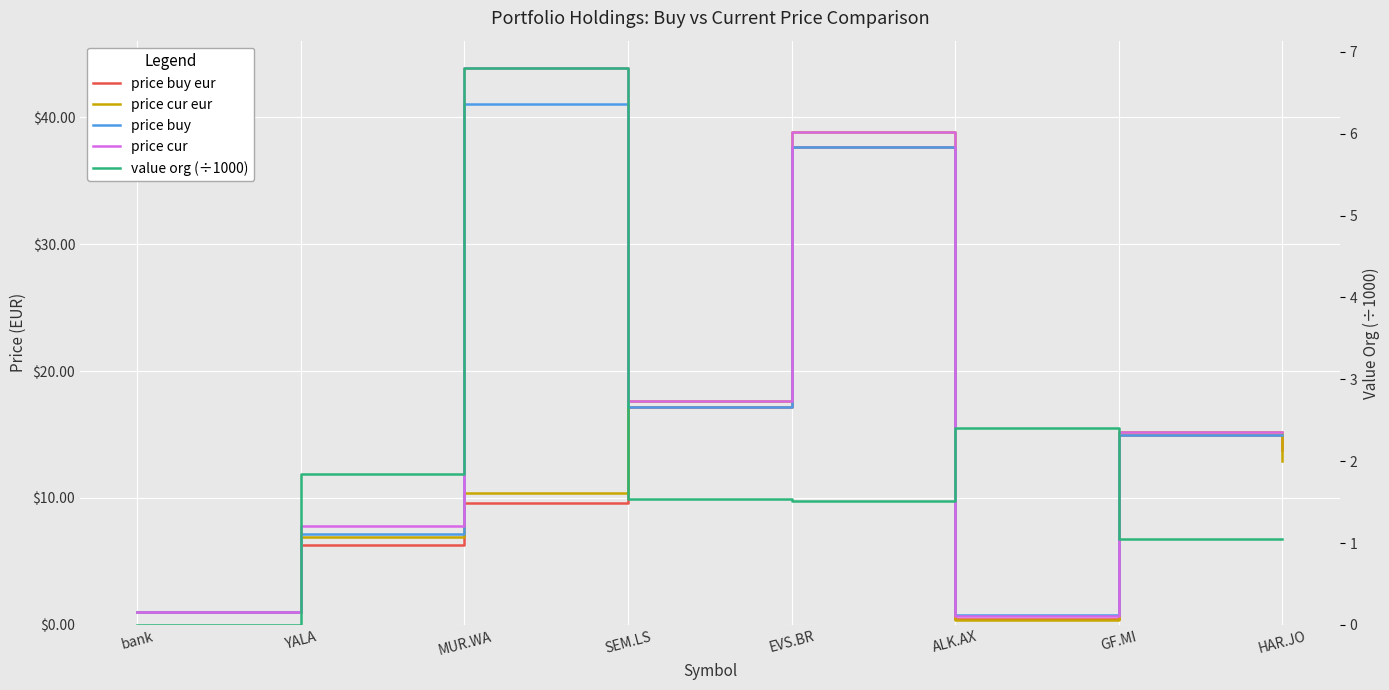

Between EVS.BR and ALK.AX, which series saw the biggest shift?

price cur eur